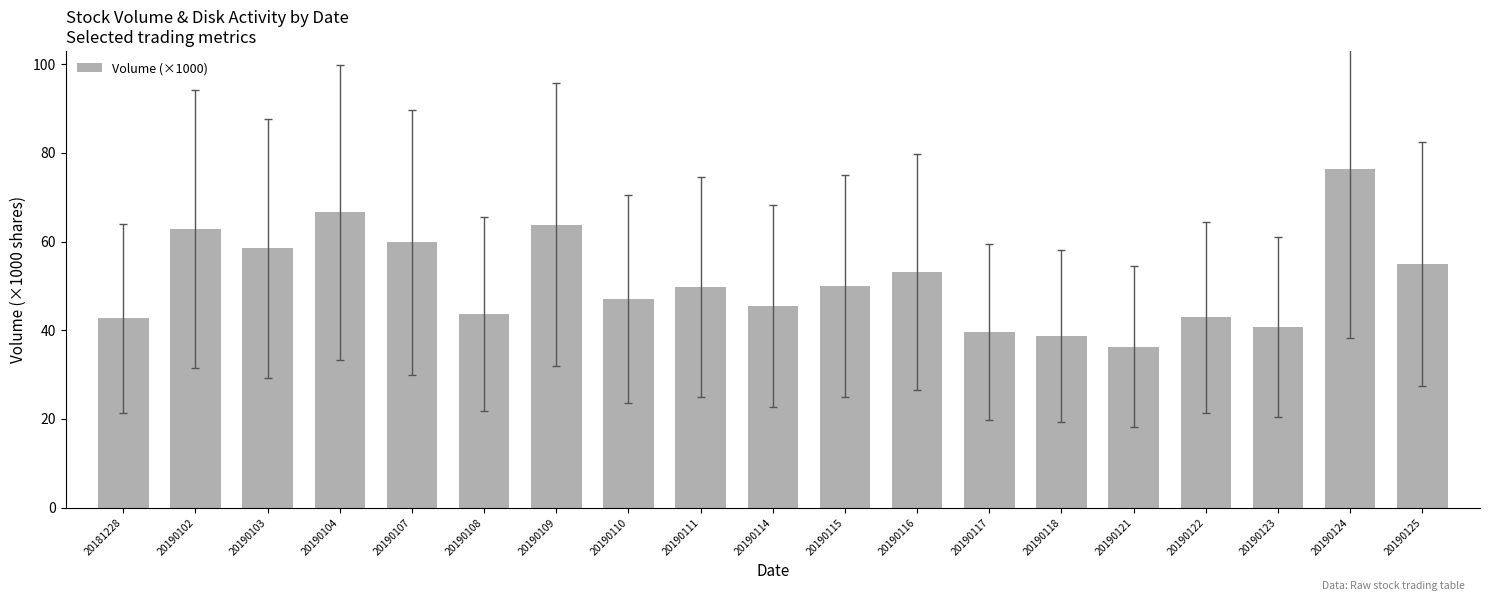

What is the value of the 10th bar from the left?

45.5